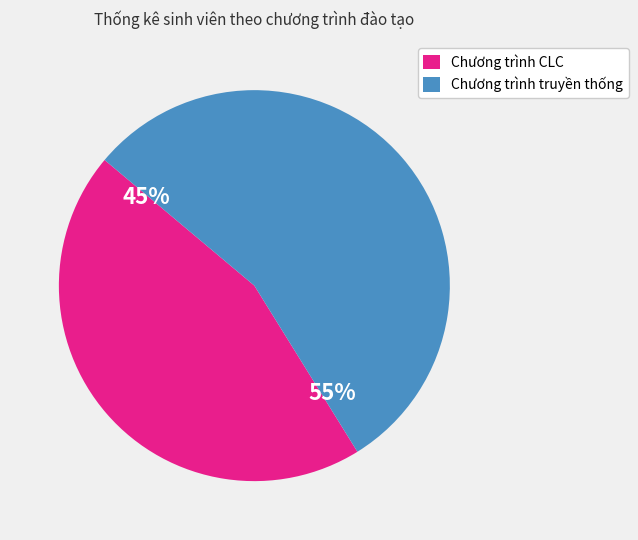

To the nearest percent, what is the combined percentage of Chương trình CLC and Chương trình truyền thống?

100%